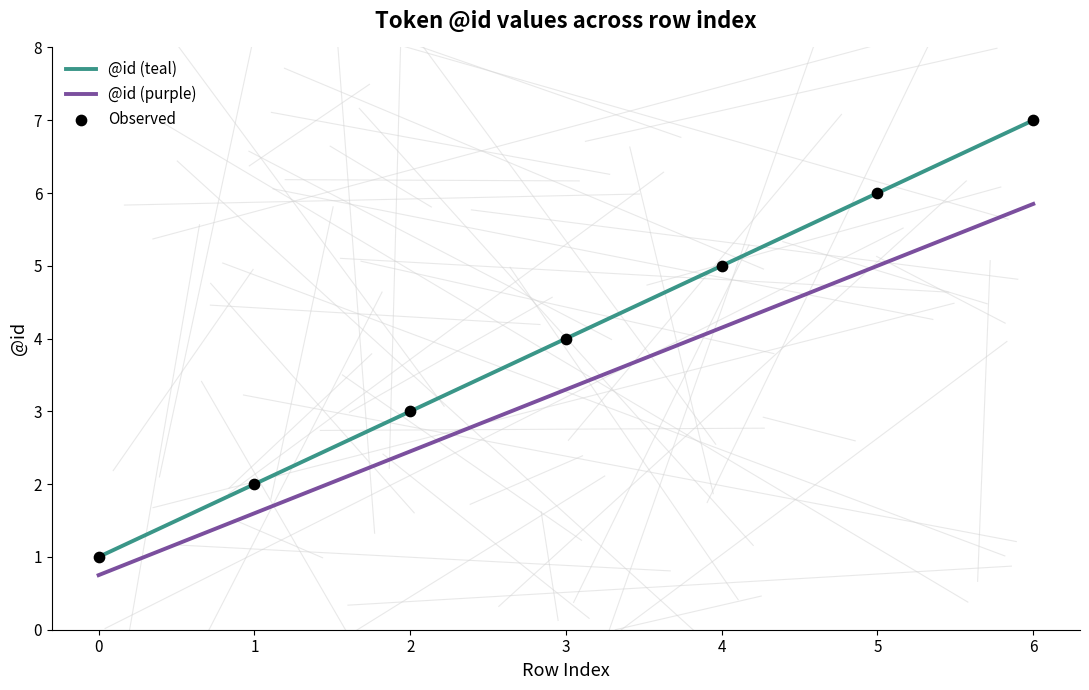

At which category is the sum across all series the highest?

6